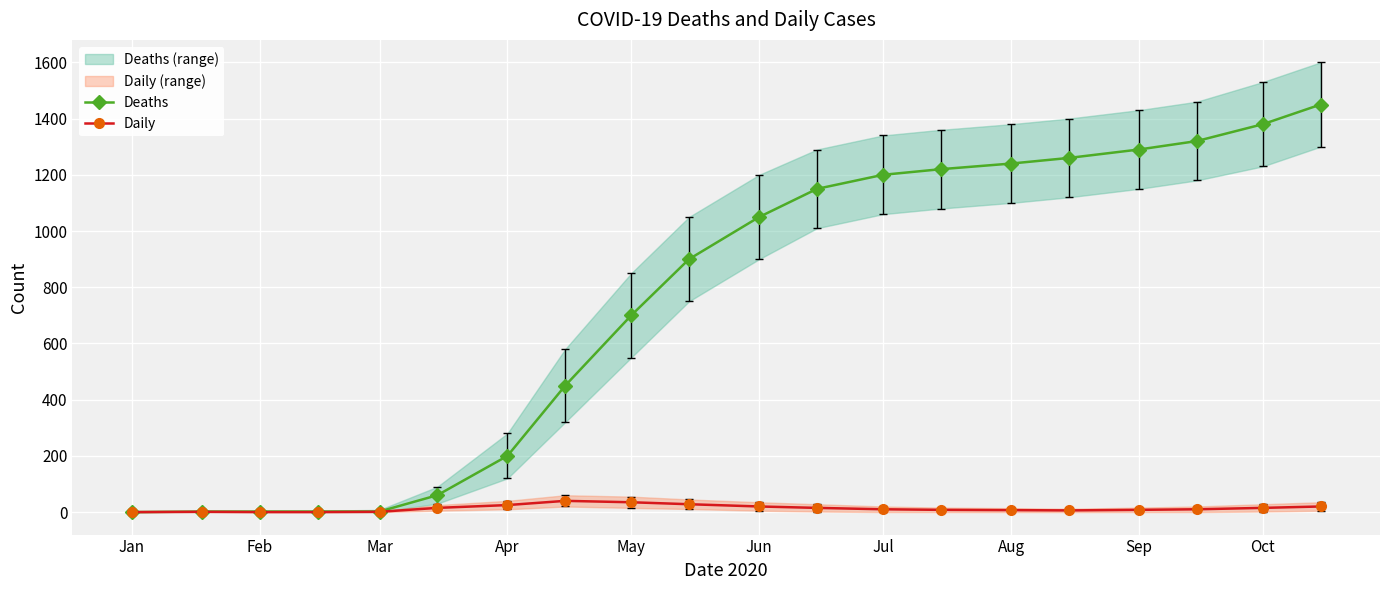

True or false: Daily has more than 1 points higher than both neighbors.

True